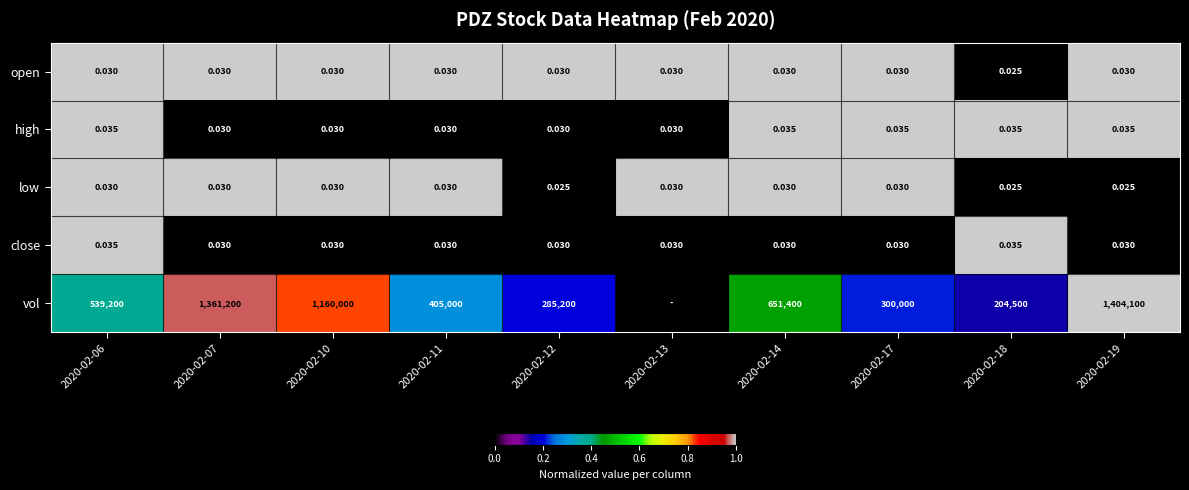

The low series shows 0.0 at 2020-02-19. True or false?

True